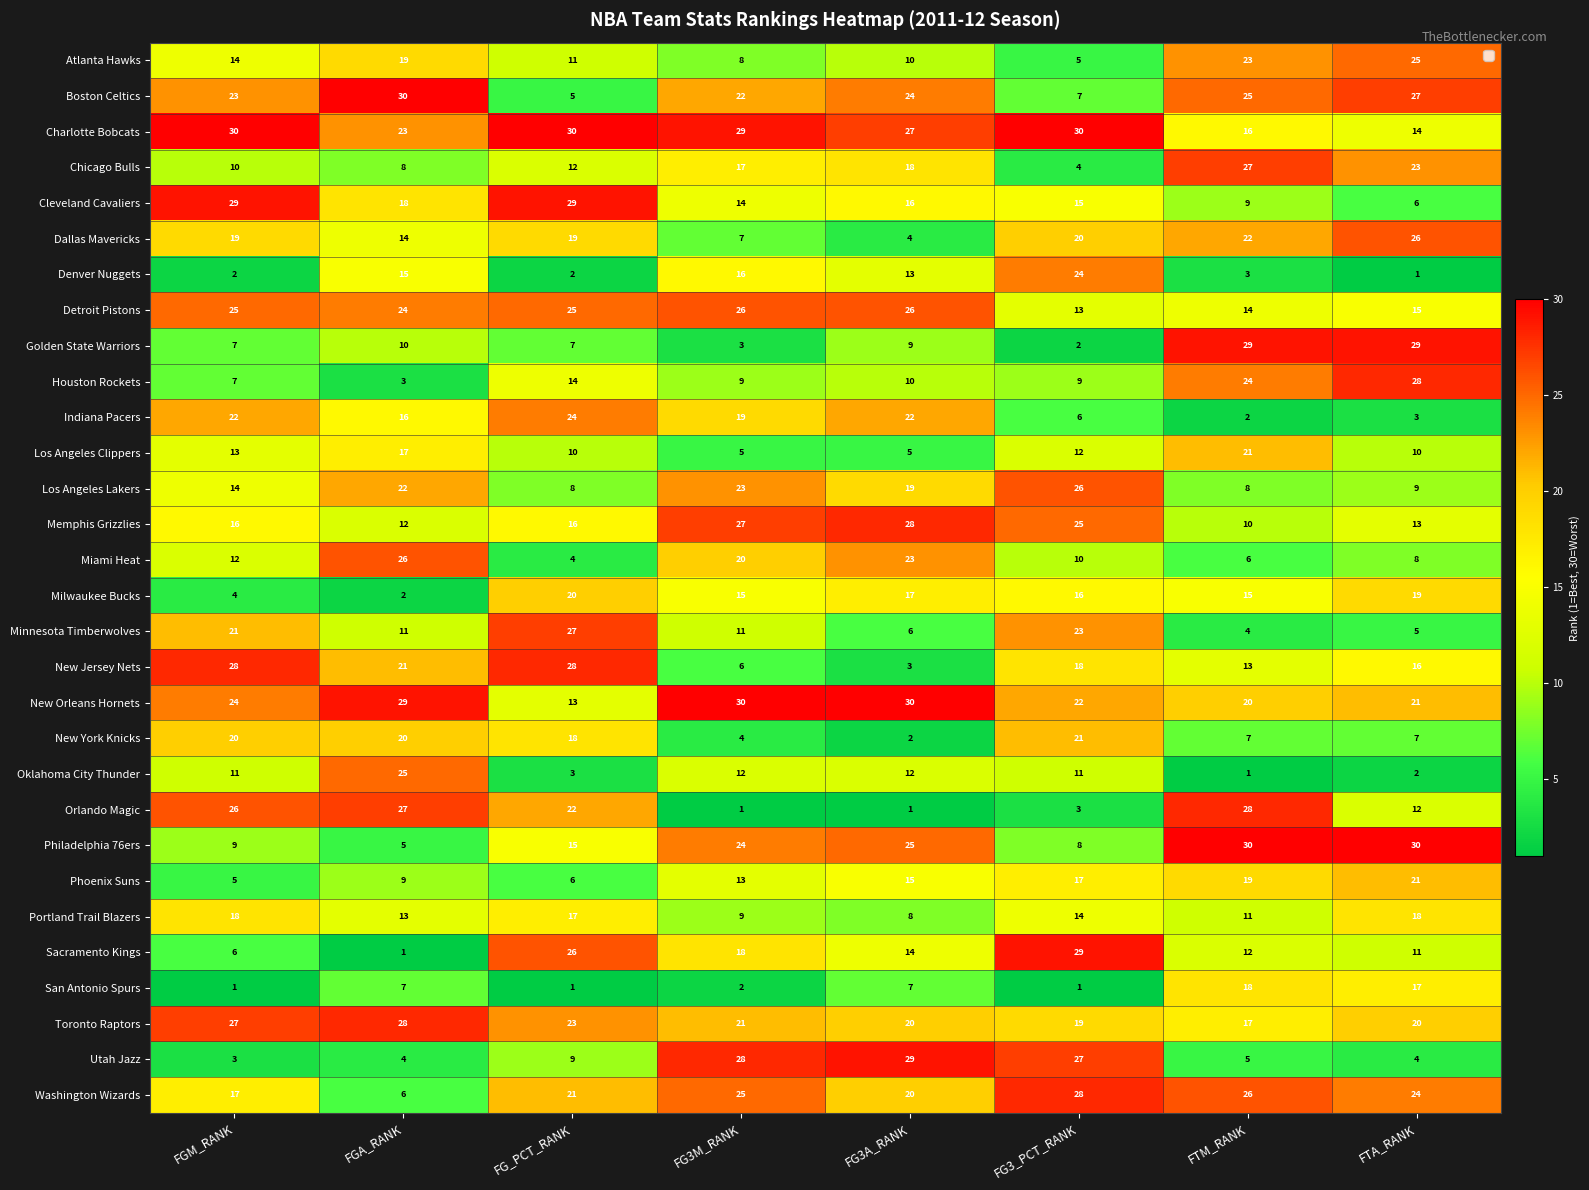

Rank the series at FGA_RANK from lowest to highest value.

Sacramento Kings, Milwaukee Bucks, Houston Rockets, Utah Jazz, Philadelphia 76ers, Washington Wizards, San Antonio Spurs, Chicago Bulls, Phoenix Suns, Golden State Warriors, Minnesota Timberwolves, Memphis Grizzlies, Portland Trail Blazers, Dallas Mavericks, Denver Nuggets, Indiana Pacers, Los Angeles Clippers, Cleveland Cavaliers, Atlanta Hawks, New York Knicks, New Jersey Nets, Los Angeles Lakers, Charlotte Bobcats, Detroit Pistons, Oklahoma City Thunder, Miami Heat, Orlando Magic, Toronto Raptors, New Orleans Hornets, Boston Celtics